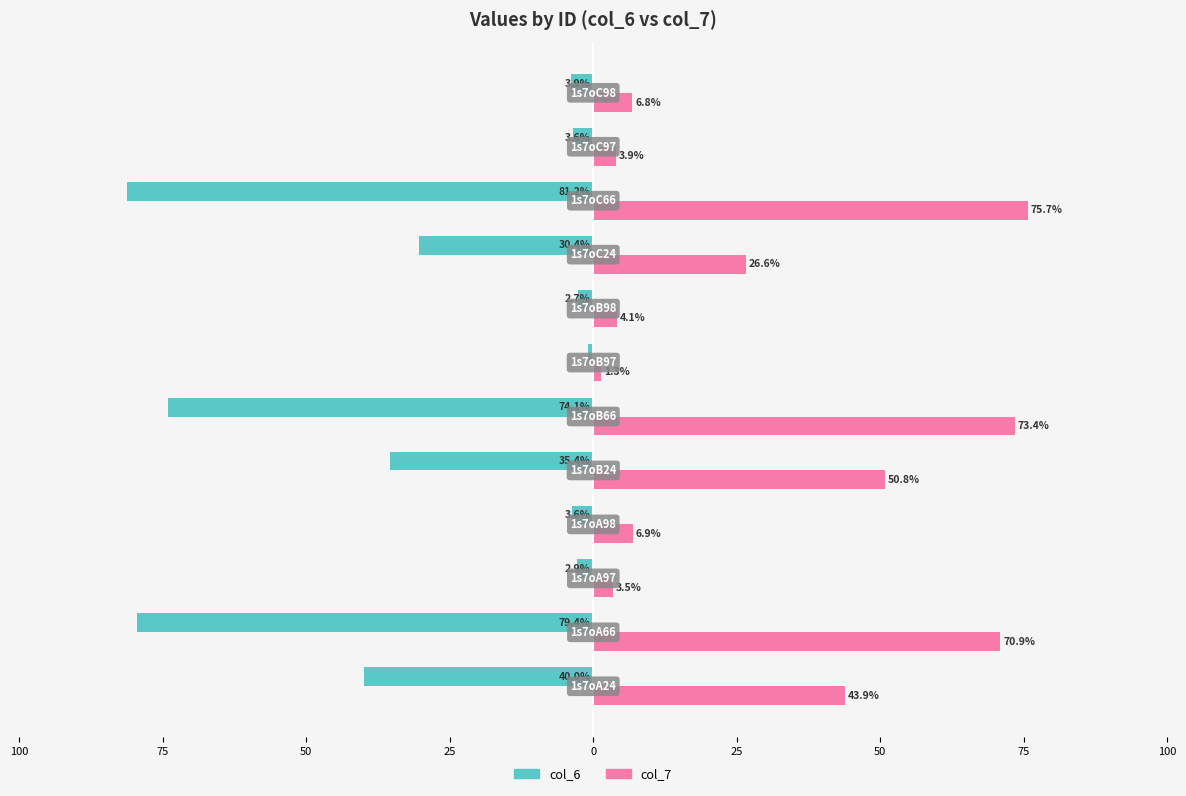

What is the average value of the col_7 series?

30.7